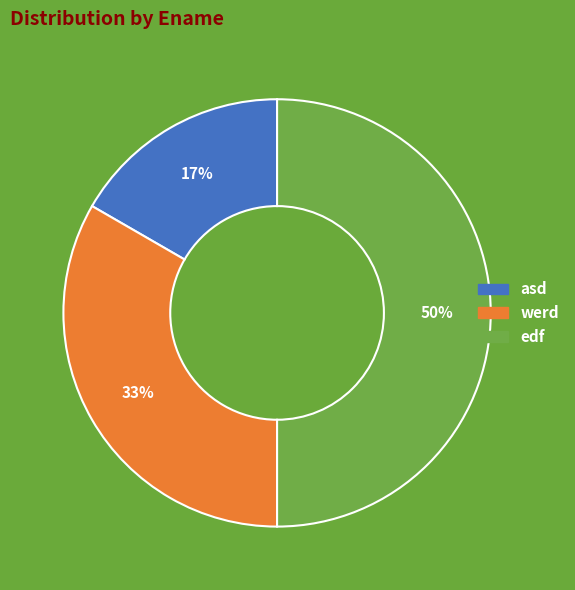

Count the number of slices in the pie.

3